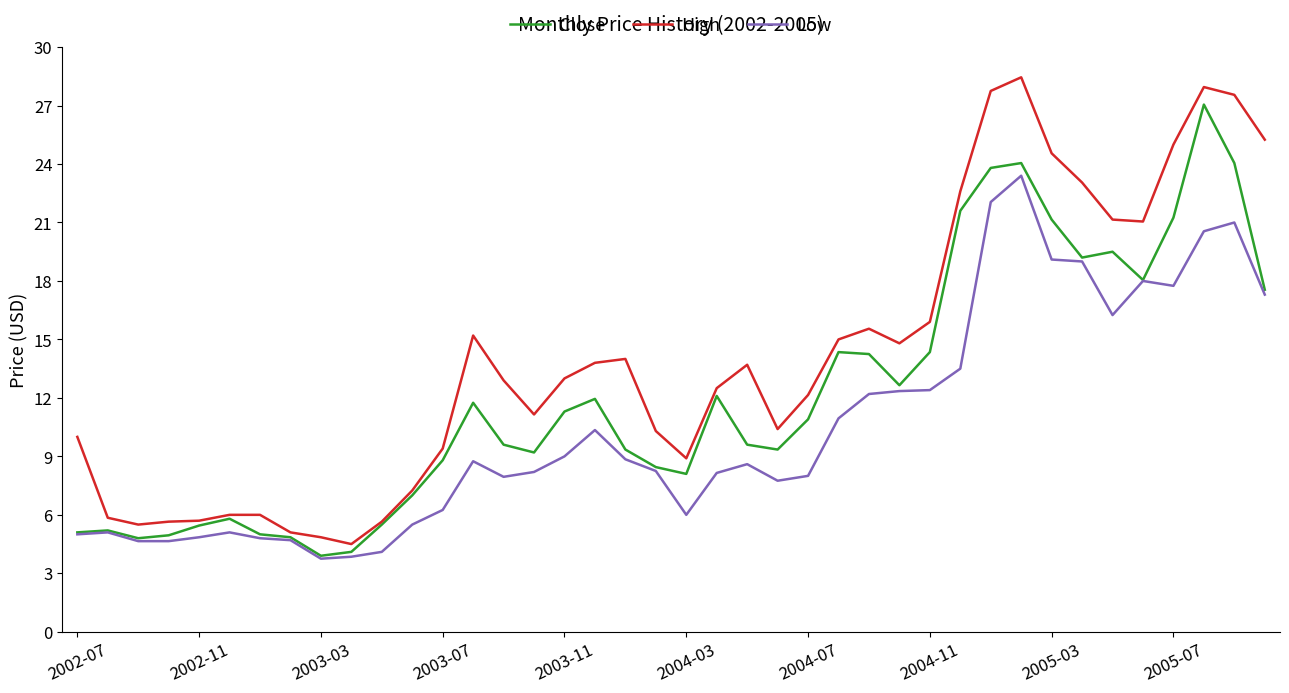

What is the highest value of the Low series?

23.4